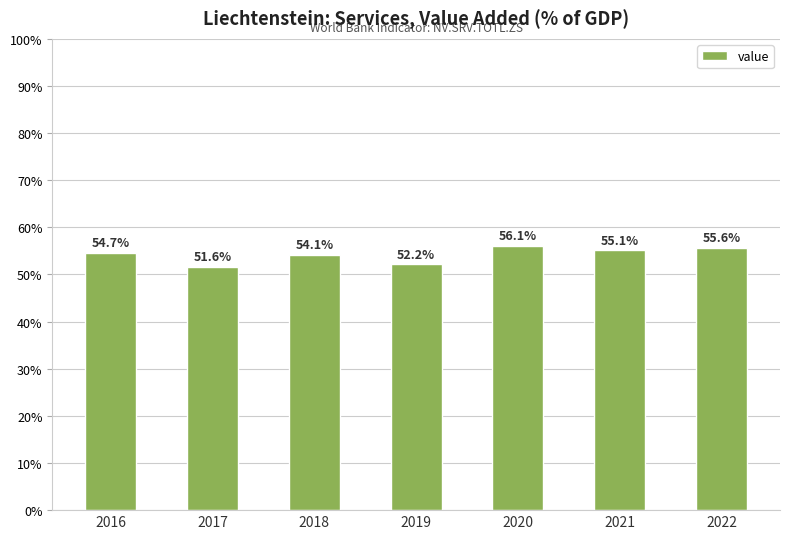

Rank the categories by value from lowest to highest.

2017, 2019, 2018, 2016, 2021, 2022, 2020